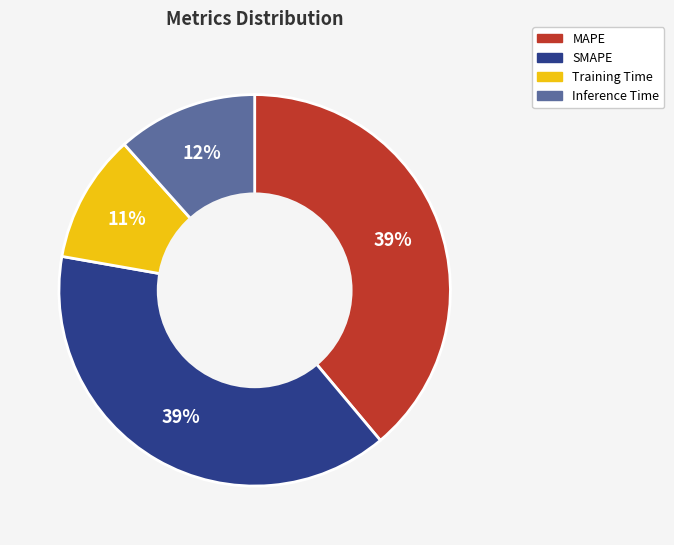

To the nearest percent, what is the average slice percentage?

25%